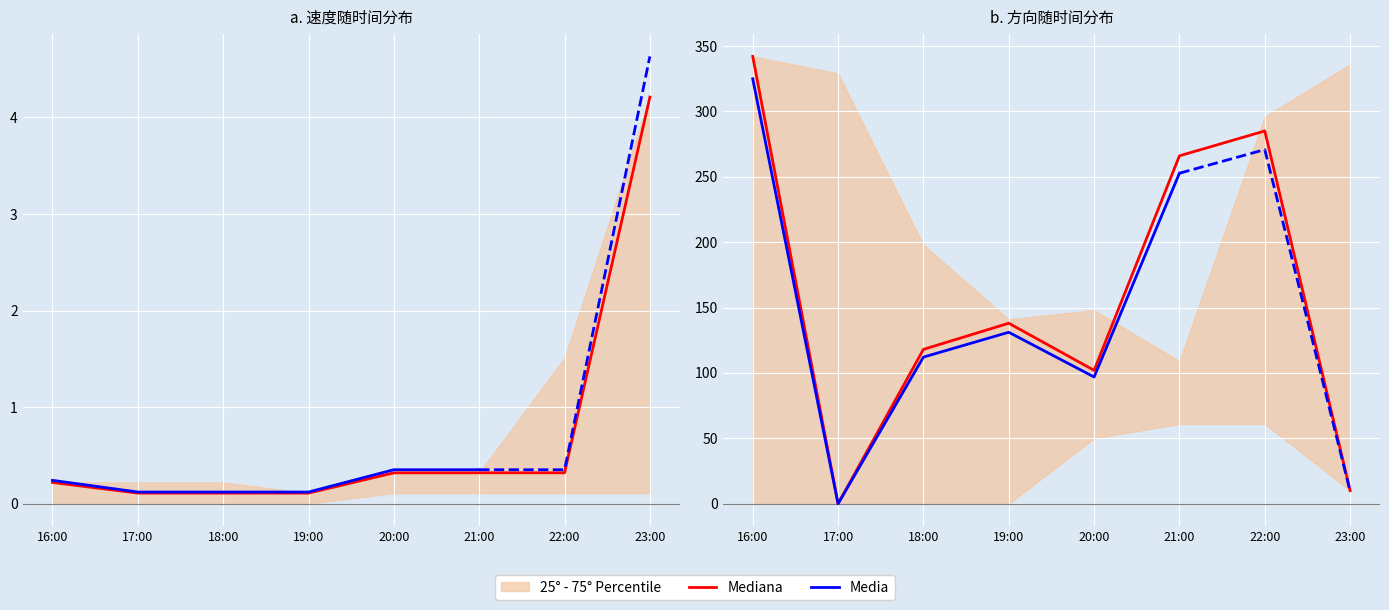

True or false: 速度_q75 has a value of 1.5 at 22:00.

True